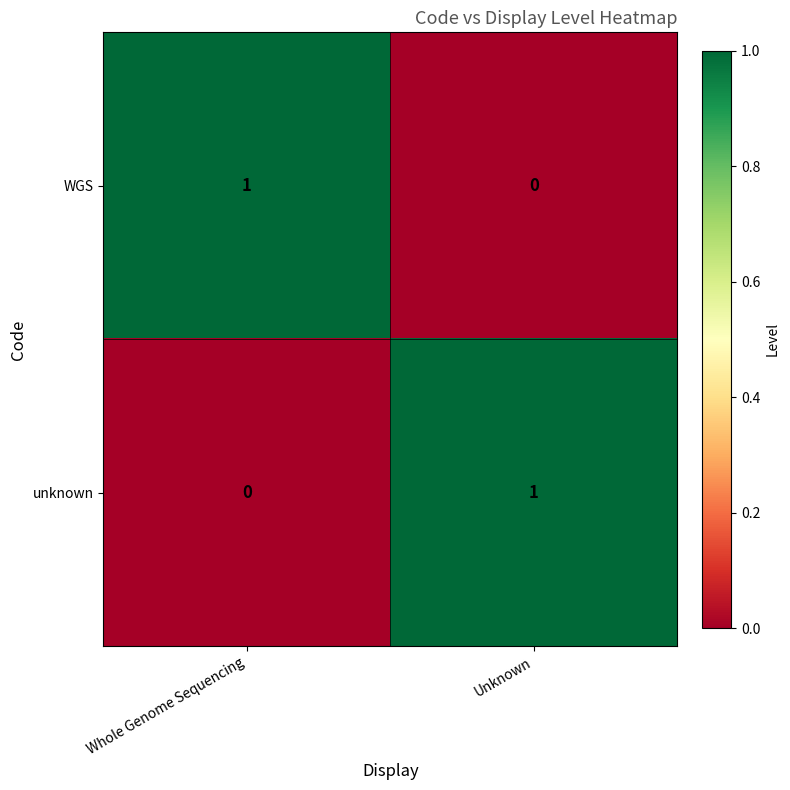

Which category has the highest value in the WGS series?

Whole Genome Sequencing